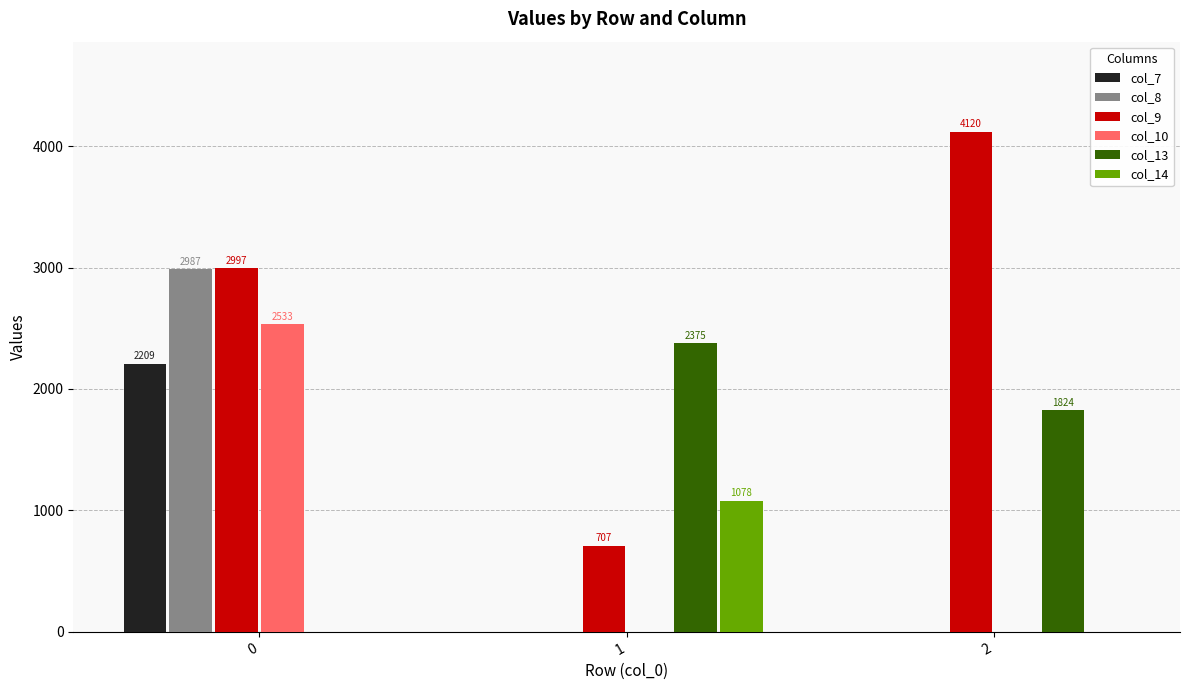

What is the average value of the col_7 series?

736.4